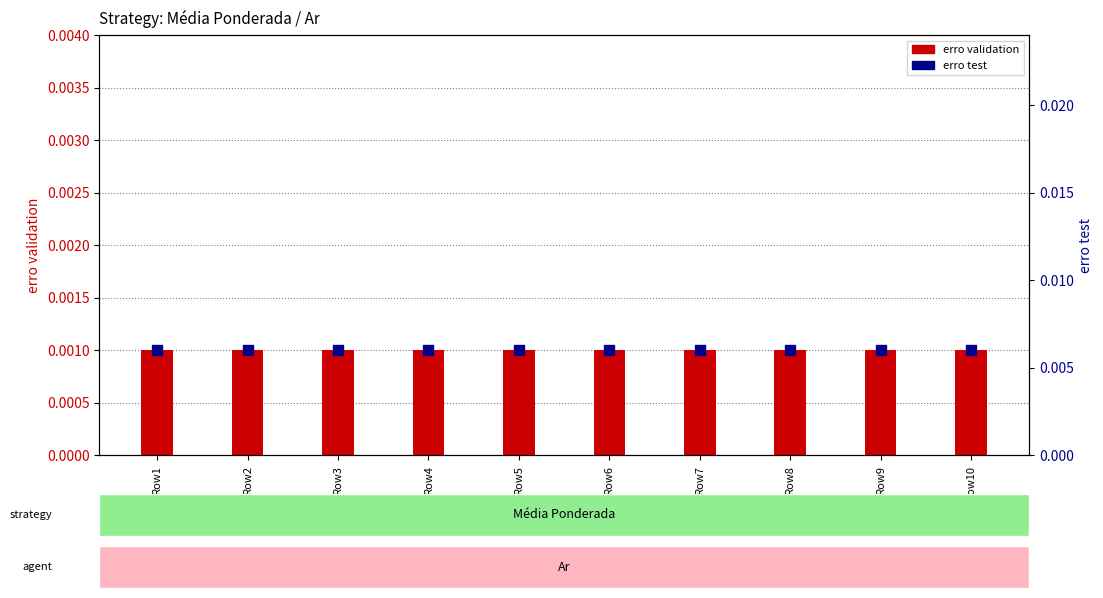

Which series reaches the maximum Y coordinate?

erro test